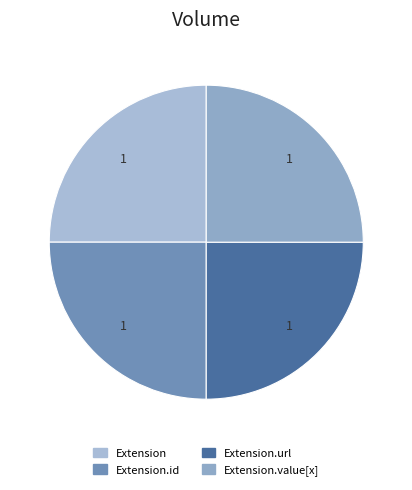

How many segments does this pie chart have?

4